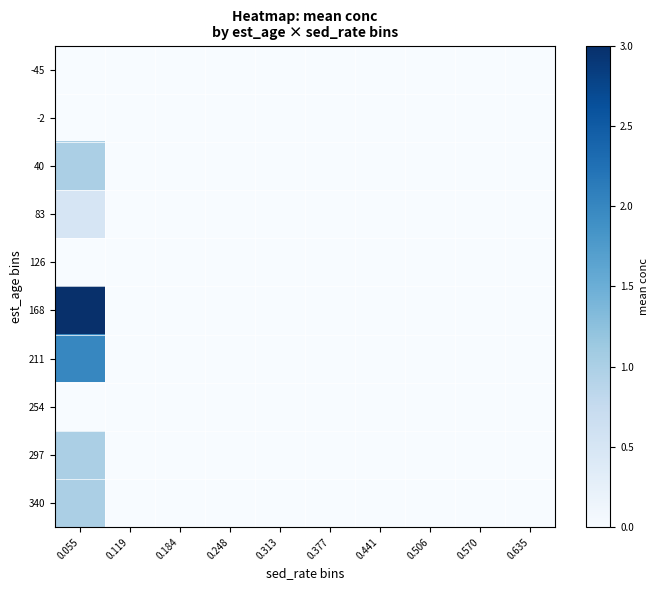

Which series has the widest spread of values?

168